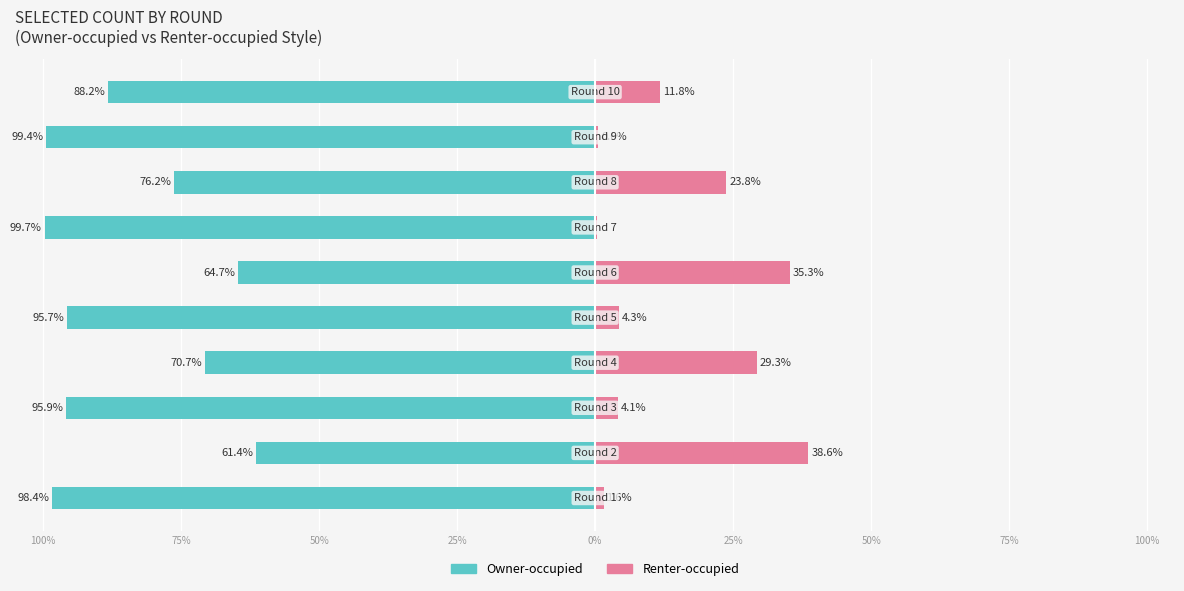

How many distinct data groups are displayed?

2